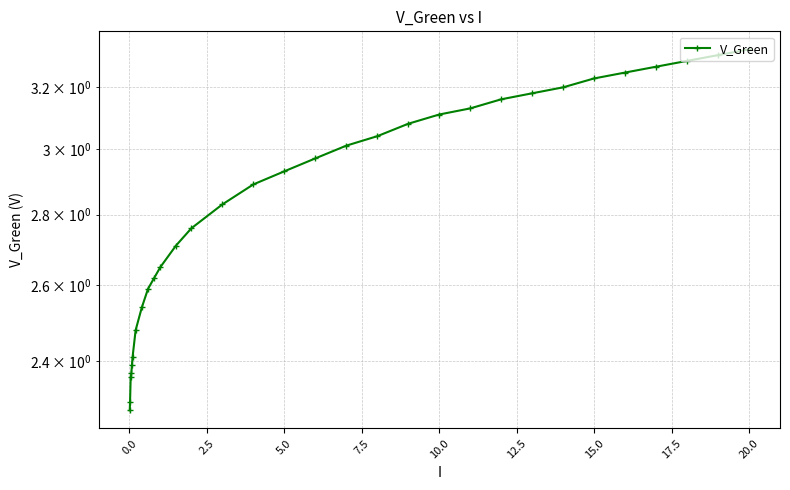

What is the smallest value displayed?

2.3